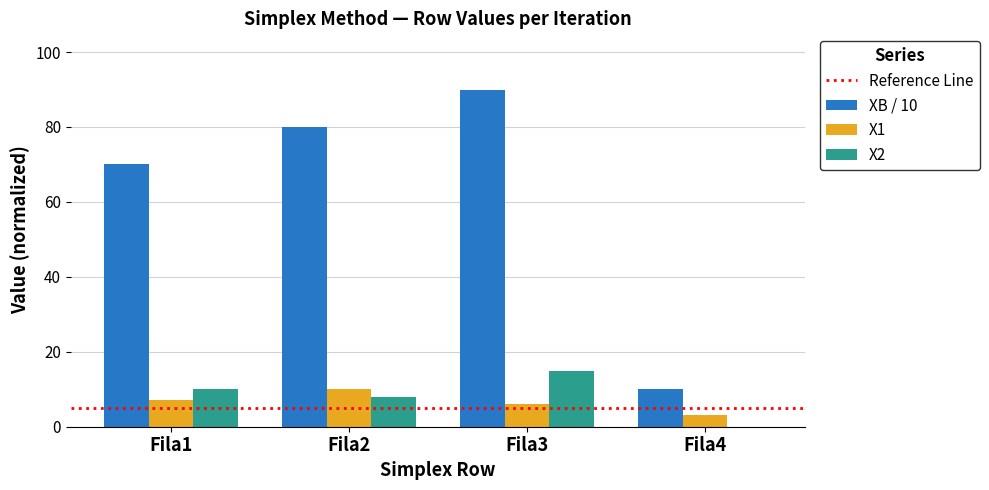

Reading left to right, what are all the values shown in this chart?

XB / 10: Fila1=70	Fila2=80	Fila3=90	Fila4=10
X1: Fila1=7	Fila2=10	Fila3=6	Fila4=3
X2: Fila1=10	Fila2=8	Fila3=15	Fila4=0